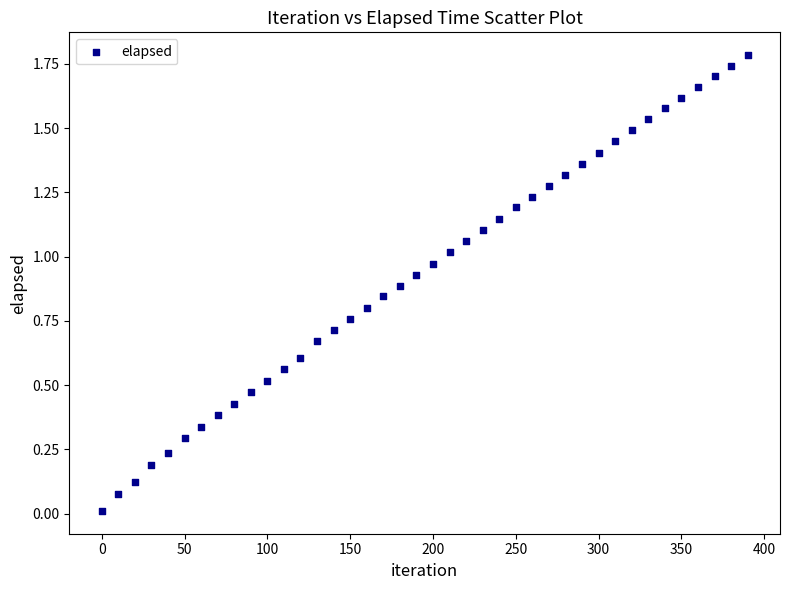

What is the range of Y values (max minus min)?

1.8